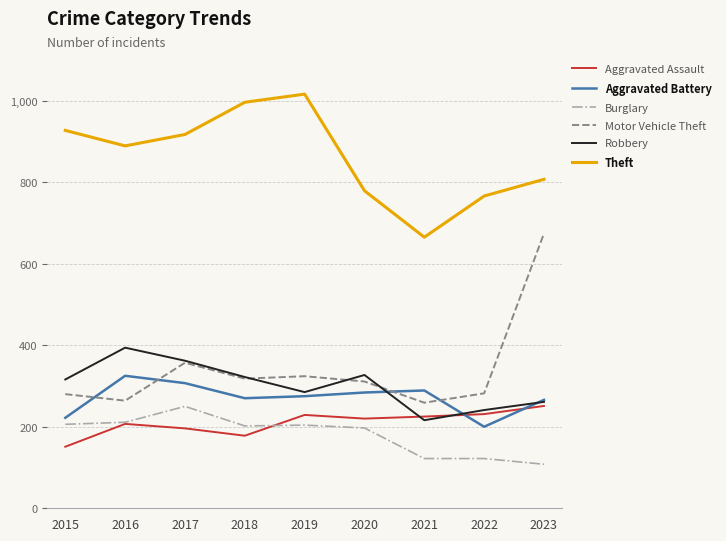

What is the minimum value shown in the chart?

108